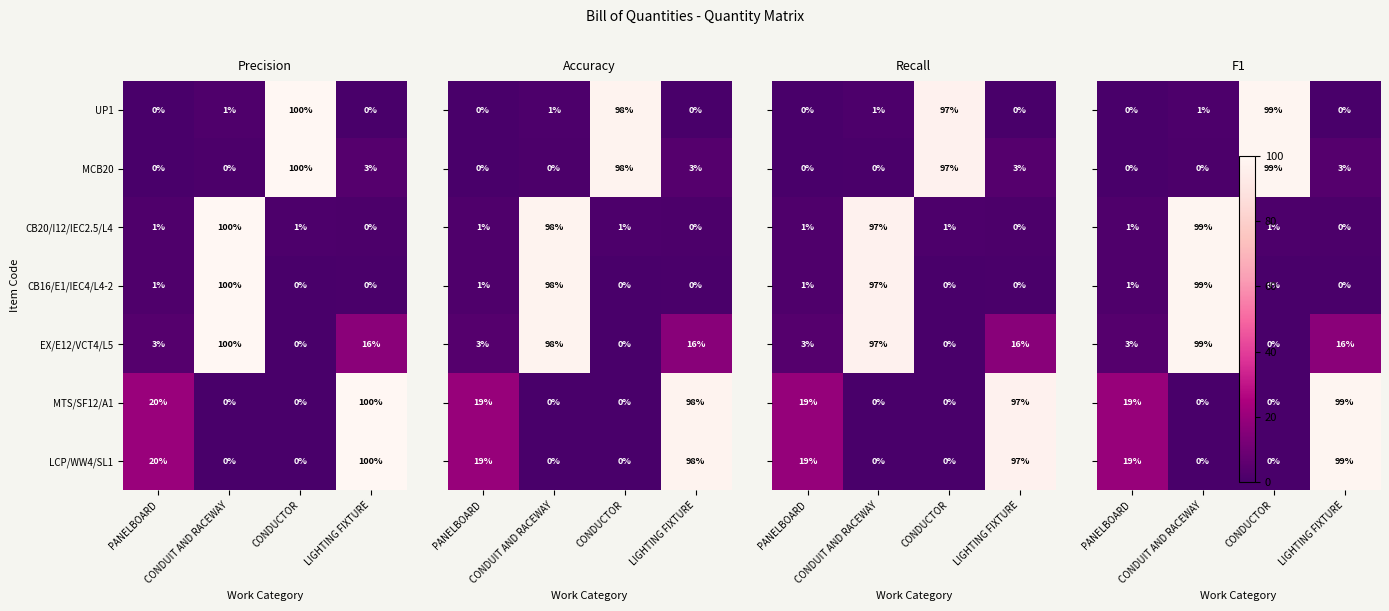

Where is LCP/WW4/SL1 nearest to the value 50?

PANELBOARD